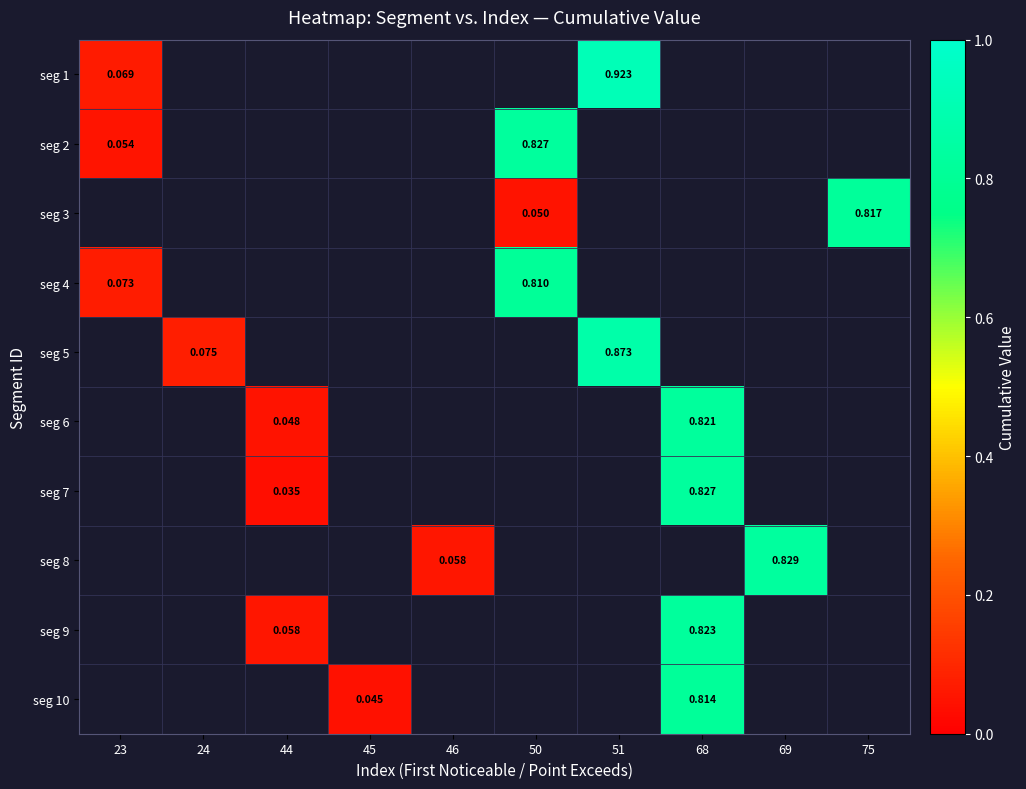

Which series has the widest spread of values?

seg 1